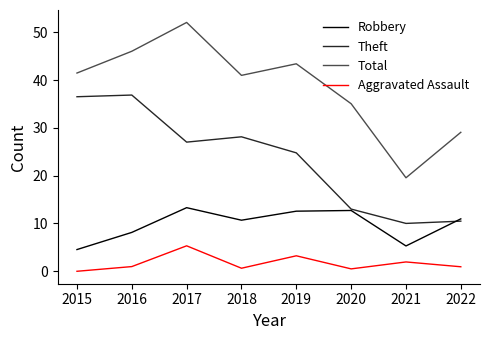

What is the value of the Aggravated Assault point at the 3rd from the left?

5.3